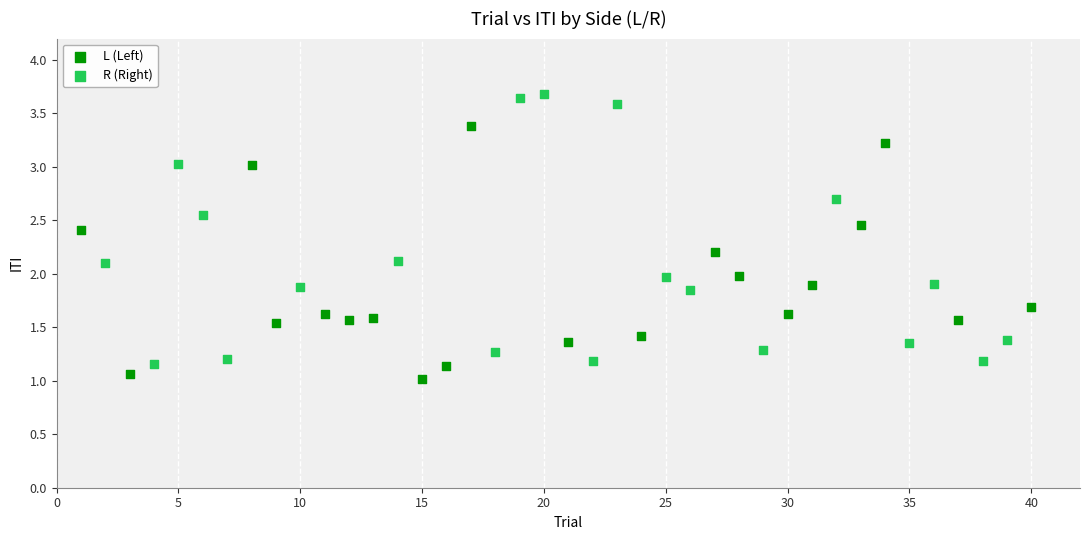

Which series has the widest spread of Y values?

R (Right)